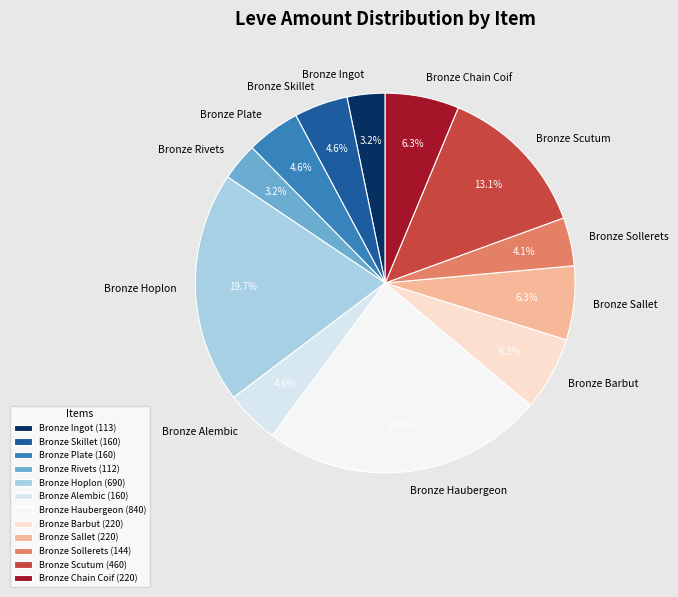

Is it true that Bronze Plate is 19% of the pie?

False